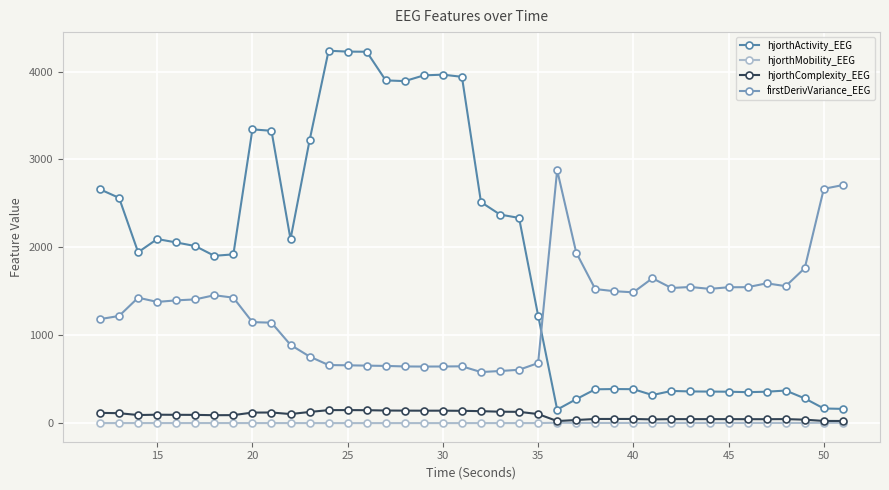

True or false: hjorthComplexity_EEG has more than 0 points higher than both neighbors.

True